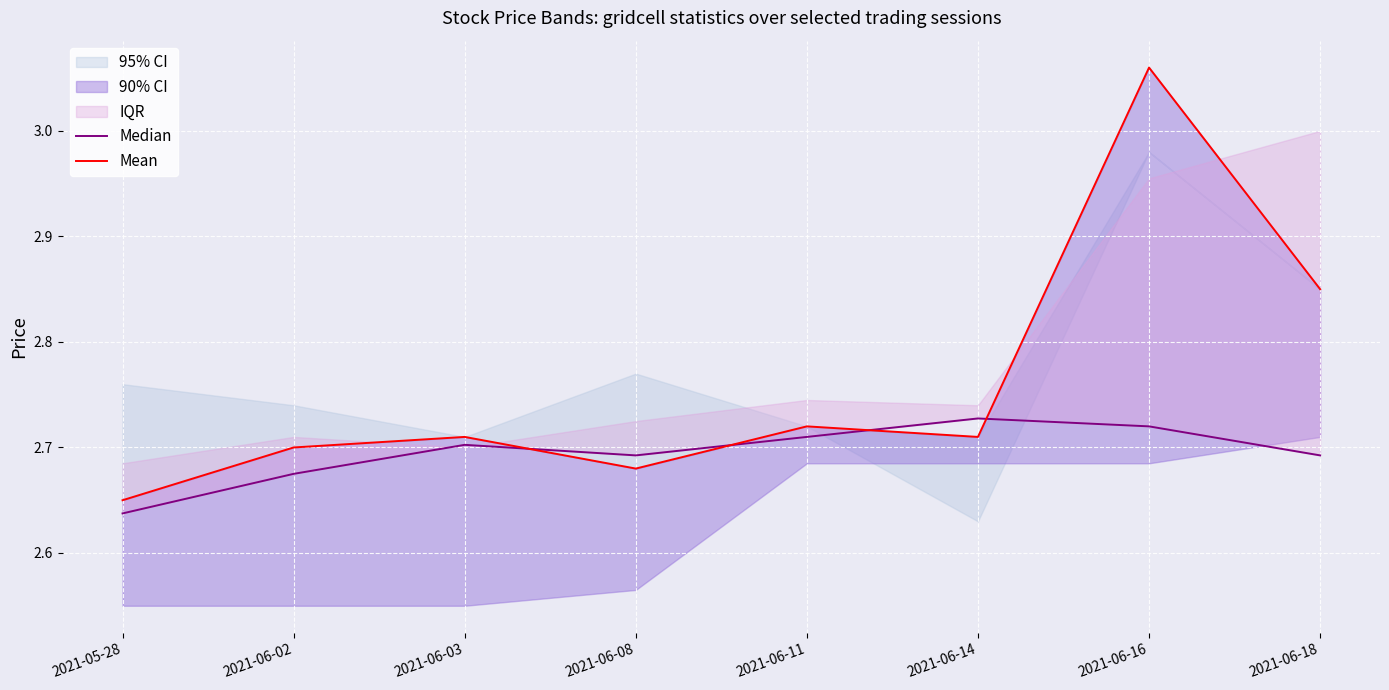

Reading left to right, transcribe all the data shown in this chart.

Median: 2.6	2.7	2.7	2.7	2.7	2.7	2.7	2.7
Mean: 2.7	2.7	2.7	2.7	2.7	2.7	3.1	2.8